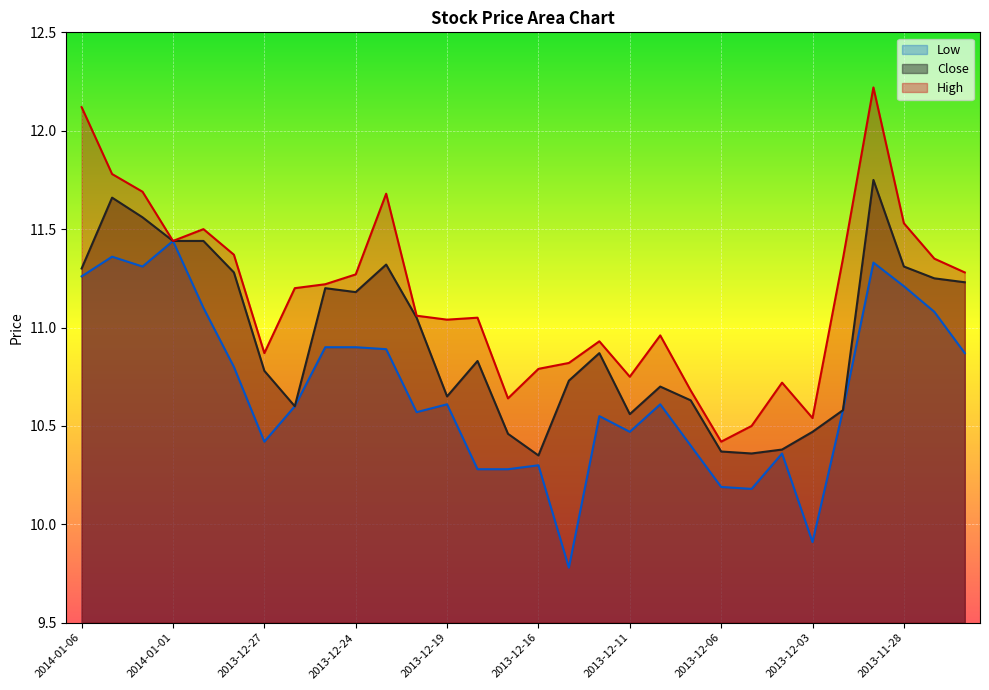

What is the total value across all series at 2013-12-23?

33.9